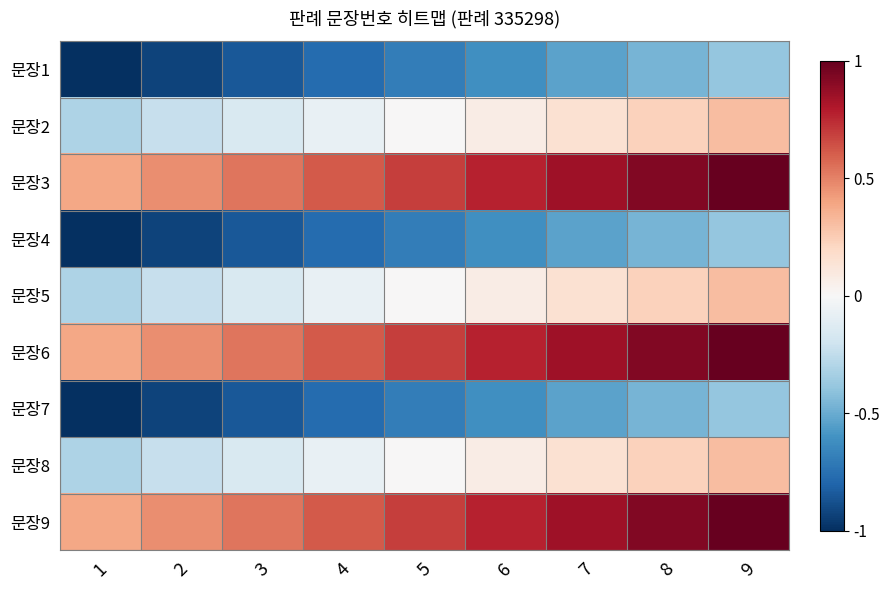

What is the smallest value displayed?

-1.0